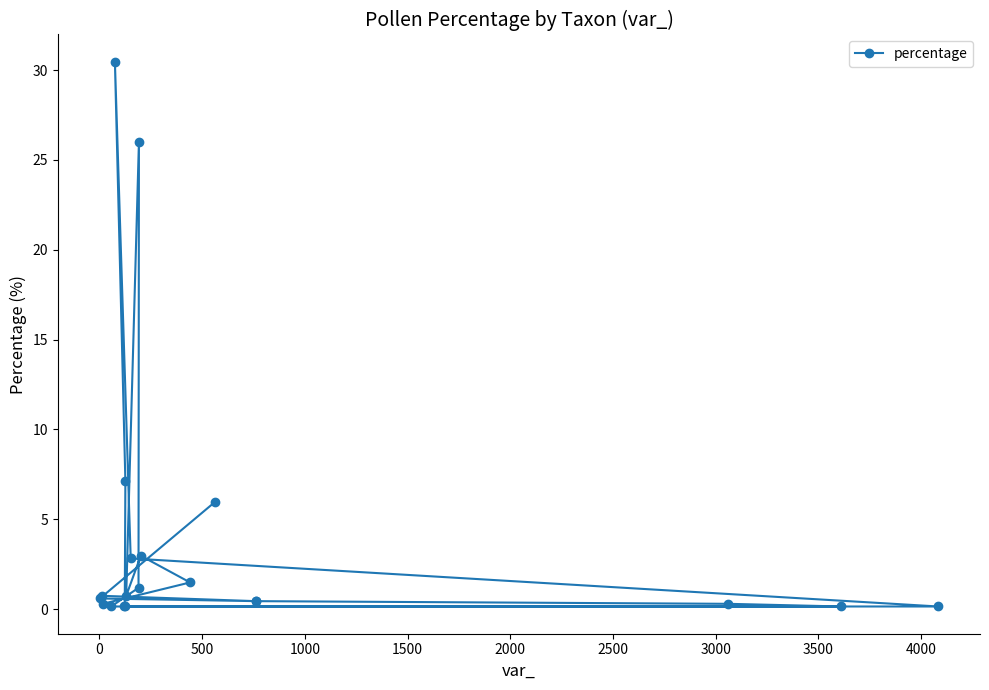

What is the difference between the maximum and minimum values?

30.3